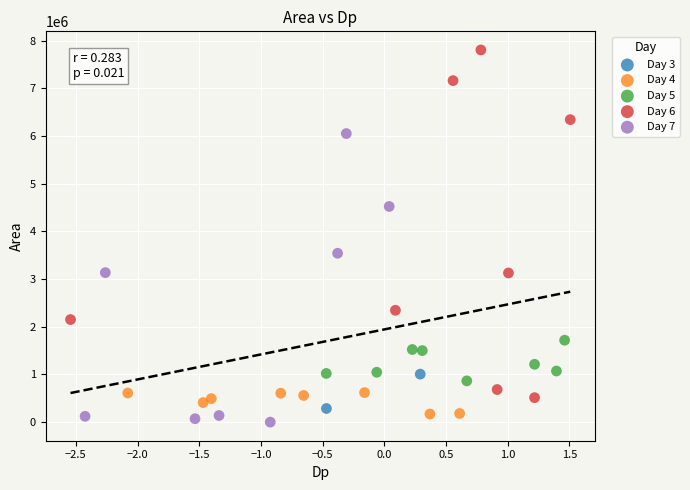

What are all the series names shown in the legend?

Day 3, Day 4, Day 5, Day 6, Day 7